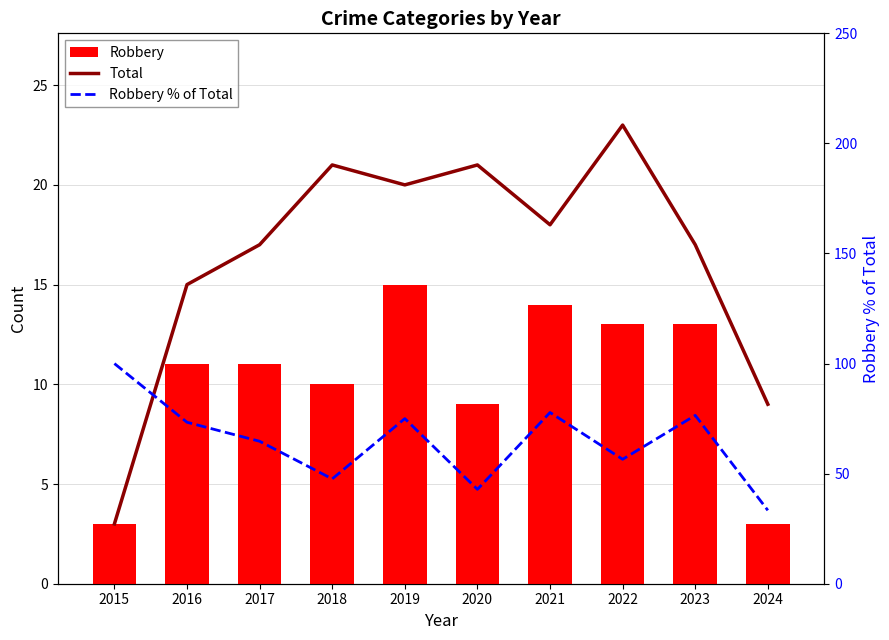

What is the maximum value shown in the chart?

100.0